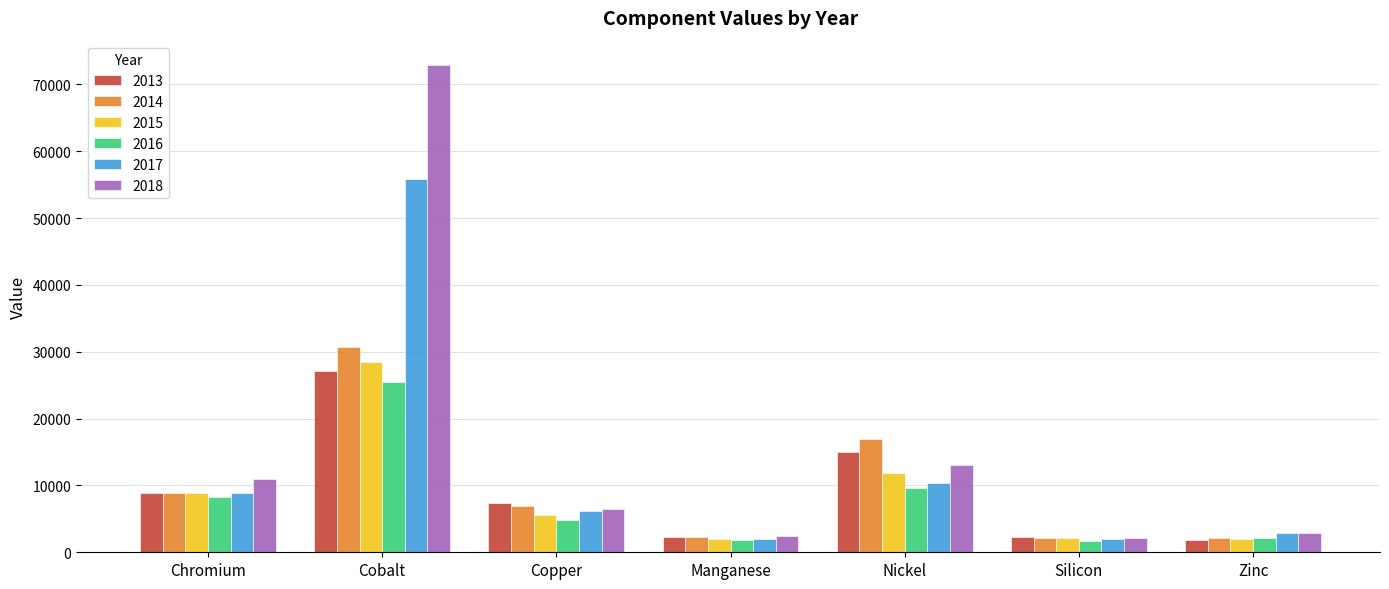

How many data points in 2014 are above 6863?

4